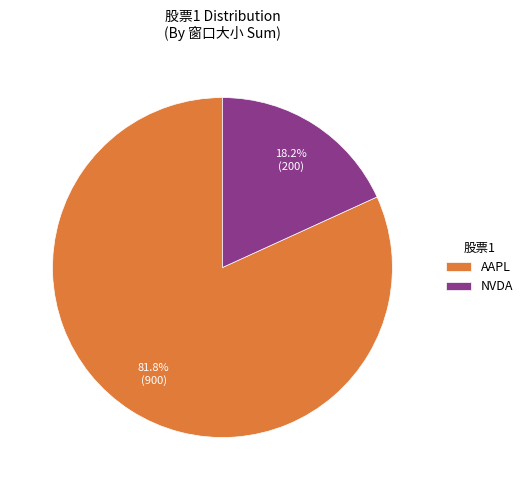

What is the largest slice in the pie chart?

AAPL